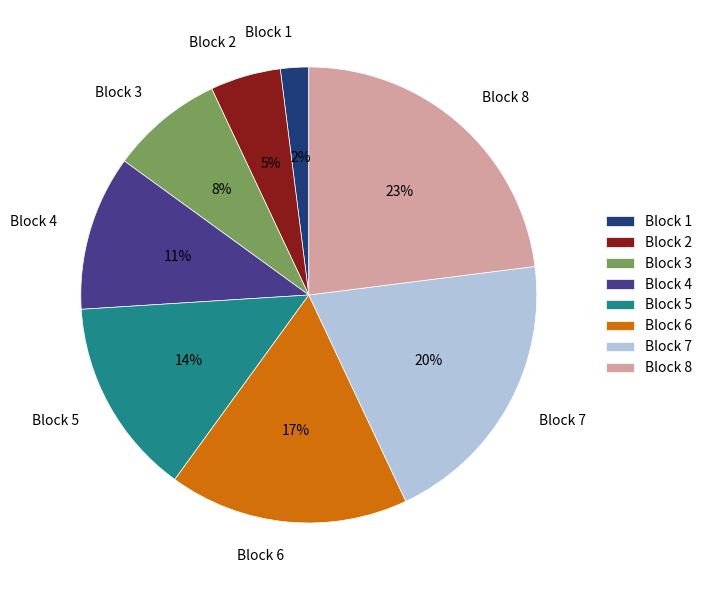

Combined, do Block 8 and Block 6 account for over 50%?

No